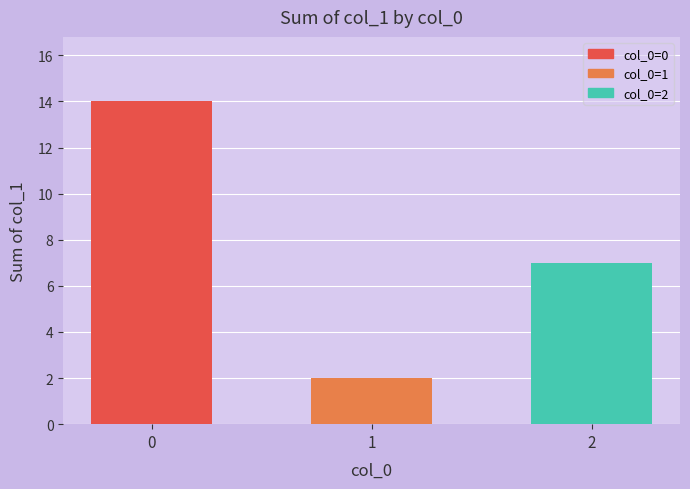

What is the value of the 3rd bar from the left?

7